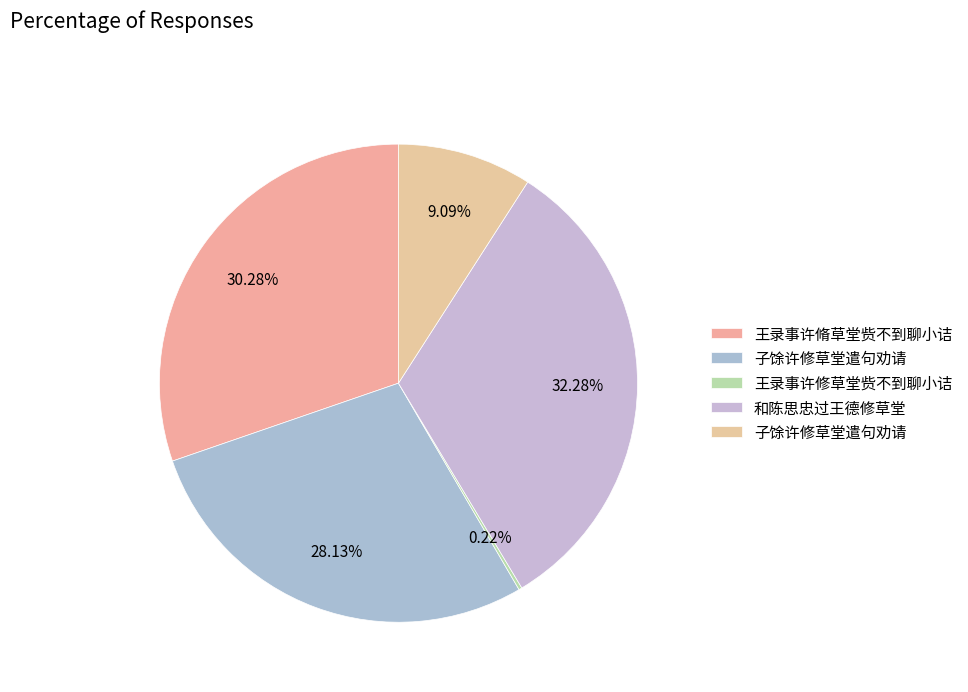

Which category has the biggest portion of the pie?

和陈思忠过王德修草堂